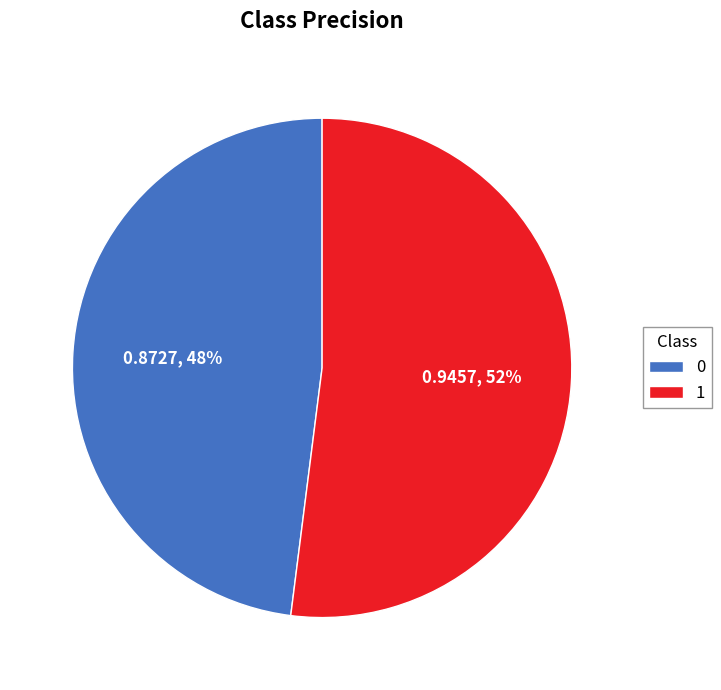

Count the number of slices in the pie.

2